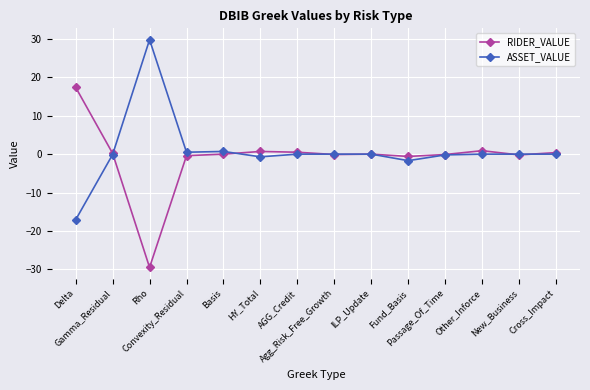

At which label does ASSET_VALUE reach its peak?

Rho